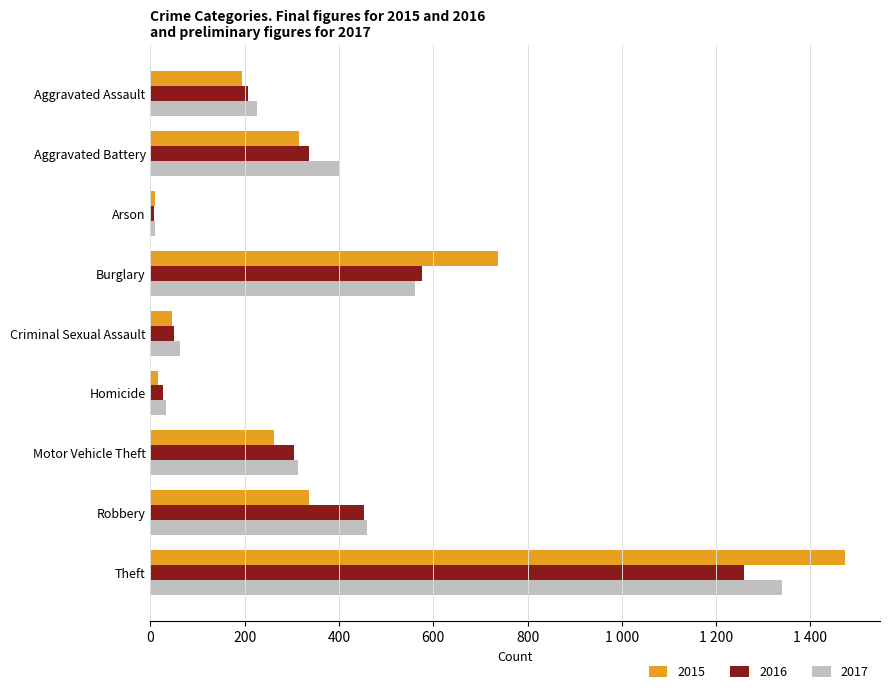

Reading right to left, extract all data points from this chart.

2015: Theft=1474	Robbery=337	Motor Vehicle Theft=263	Homicide=15	Criminal Sexual Assault=46	Burglary=738	Arson=9	Aggravated Battery=316	Aggravated Assault=194
2016: Theft=1259	Robbery=454	Motor Vehicle Theft=304	Homicide=26	Criminal Sexual Assault=50	Burglary=576	Arson=7	Aggravated Battery=336	Aggravated Assault=206
2017: Theft=1339	Robbery=460	Motor Vehicle Theft=312	Homicide=33	Criminal Sexual Assault=62	Burglary=562	Arson=10	Aggravated Battery=400	Aggravated Assault=225